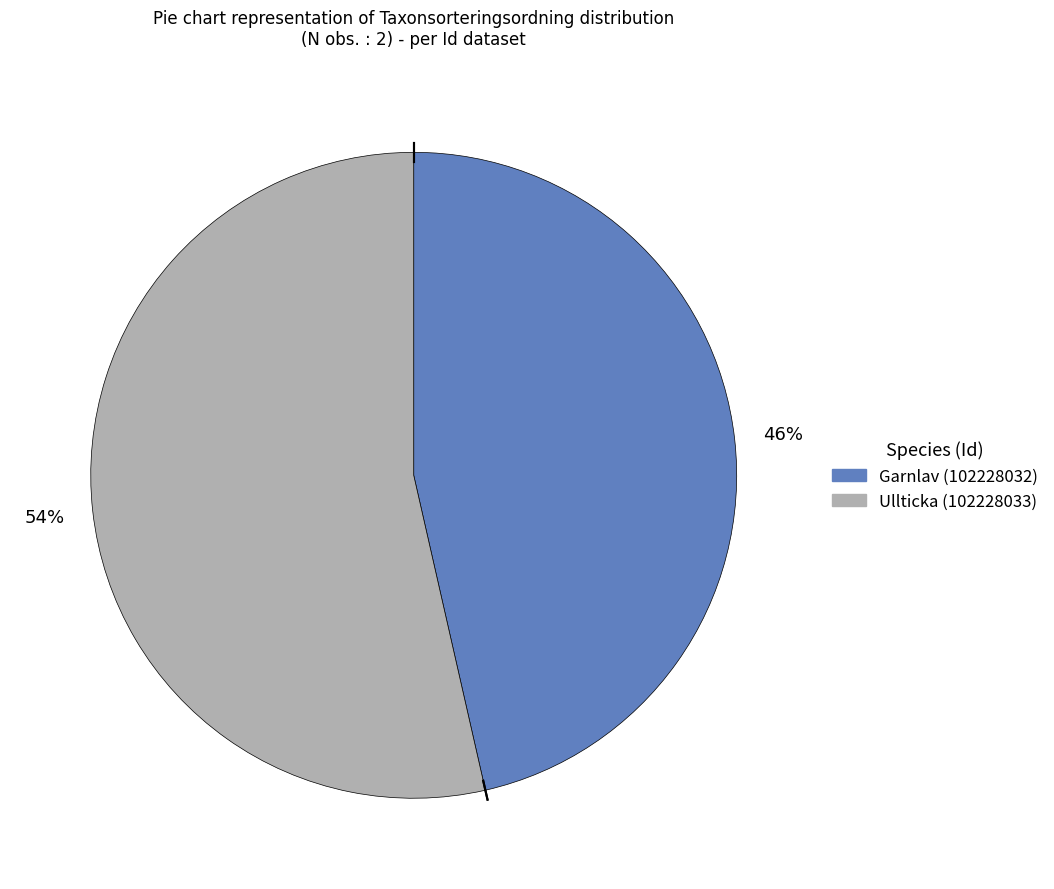

What percentage is the Garnlav (102228032) slice, to the nearest percent?

46%